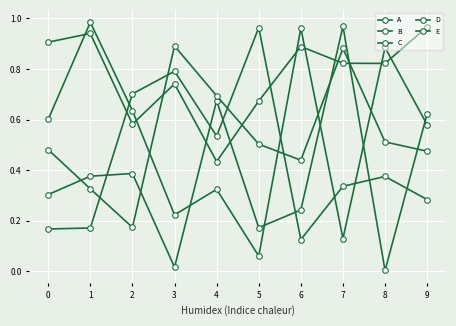

The A series shows 0.3 at 4. True or false?

True